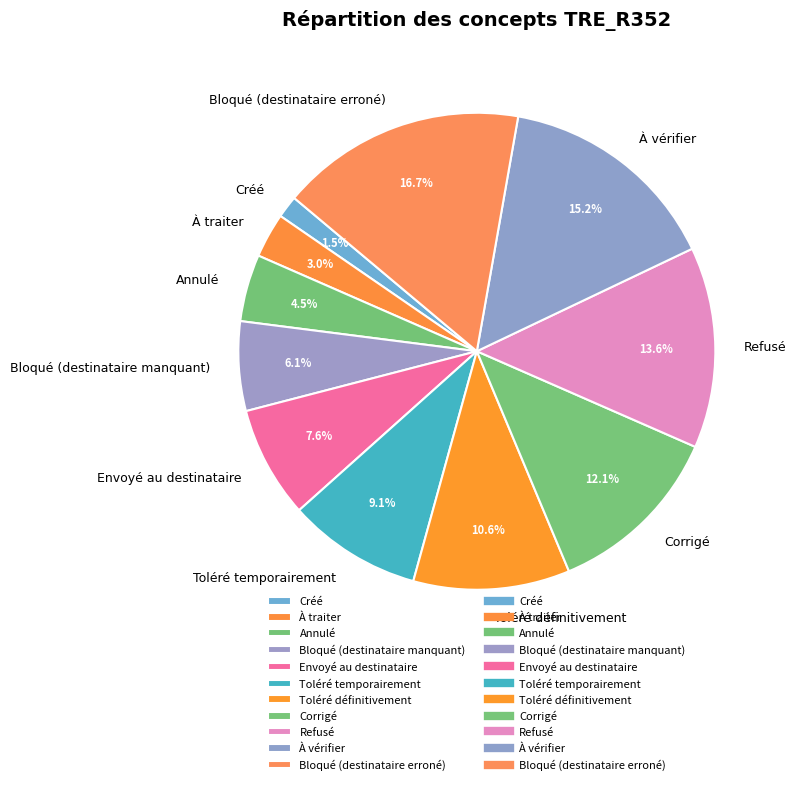

Which category has the smallest portion of the pie?

Créé